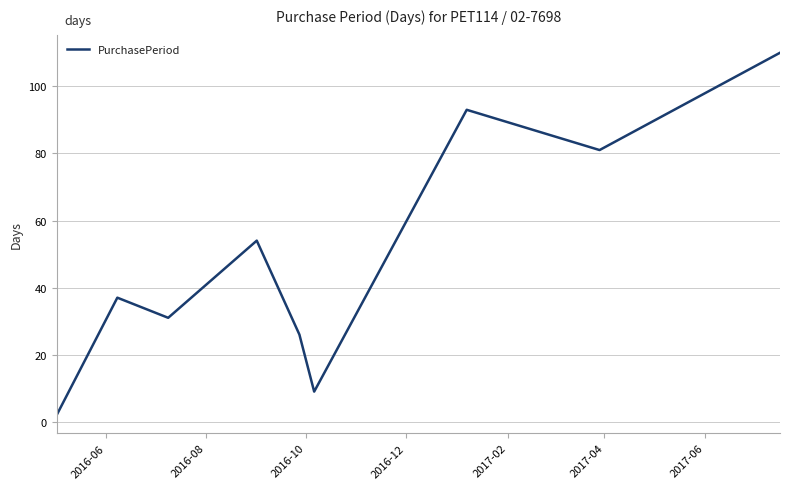

What is the difference between the maximum and minimum values?

108